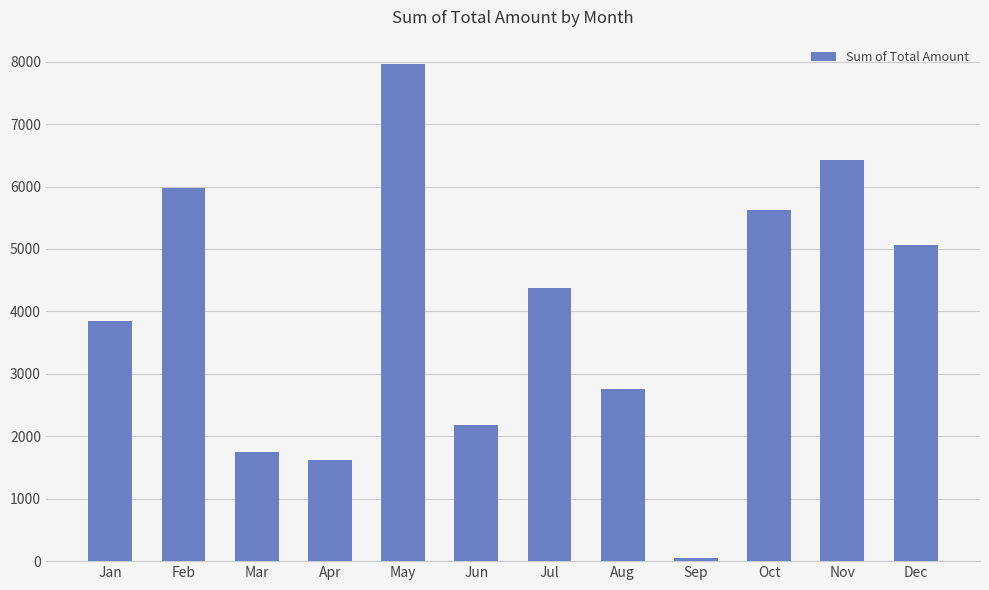

Count the number of categories in the chart.

12